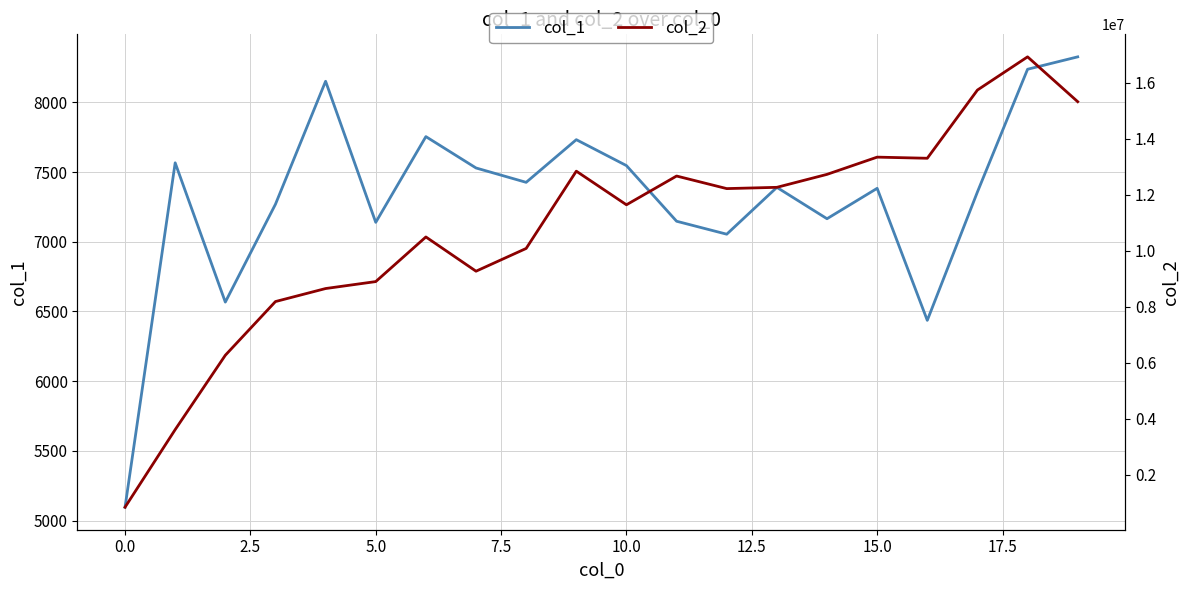

What is the minimum value for col_1?

5096